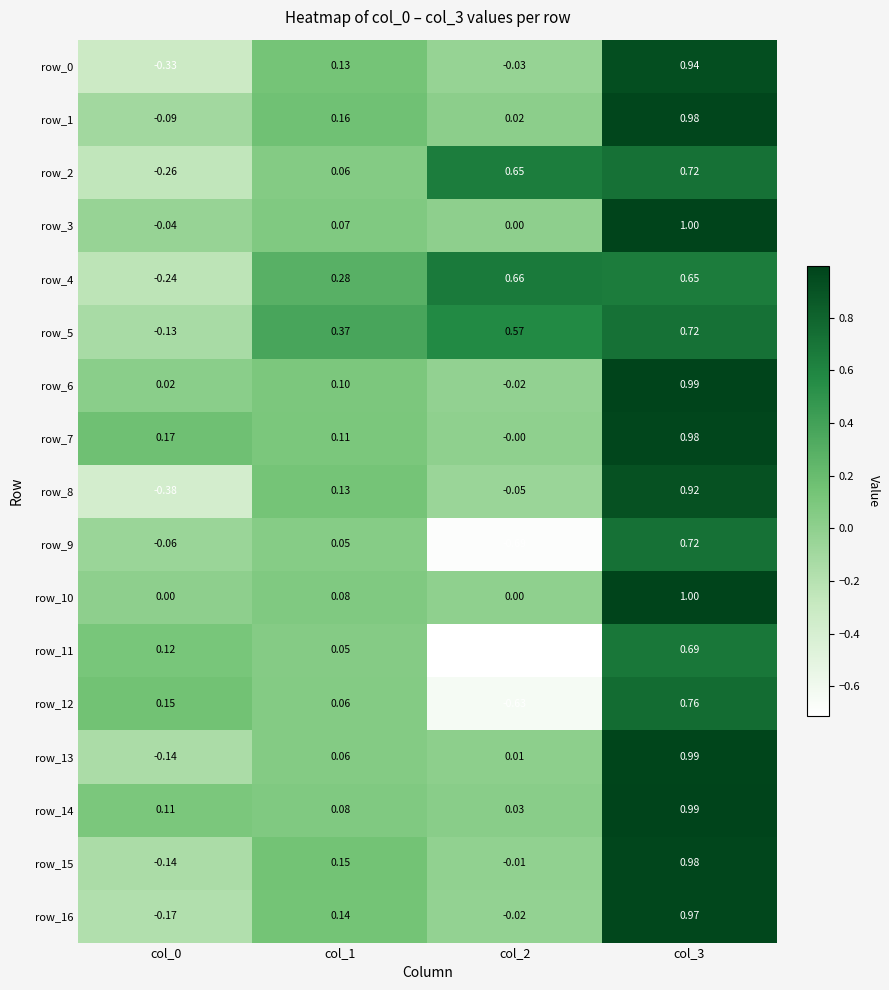

Is the value of row_12 at col_0 greater than the value of row_6 at col_0?

Yes